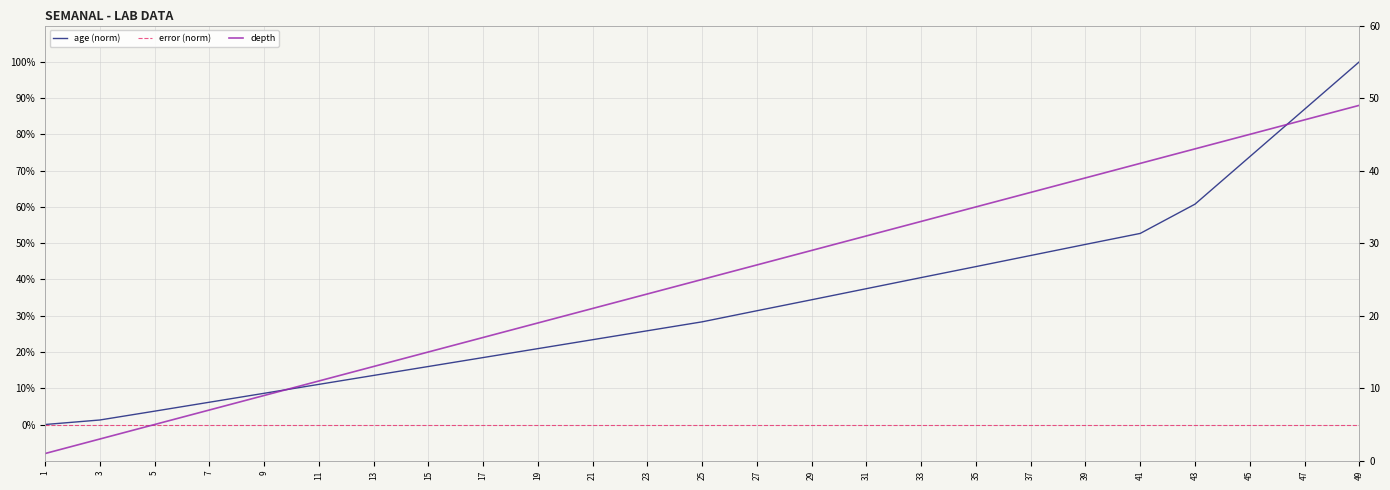

The value of error (norm) at 49 is 0.0. True or false?

True